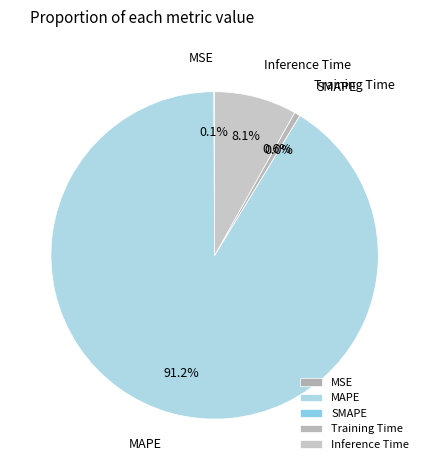

Which slice is the smallest?

SMAPE